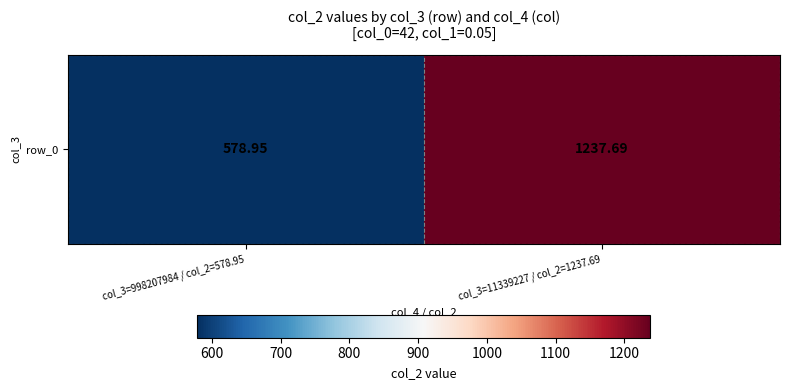

What is the ratio of the value at col_3=11339227 / col_2=1237.69 to the value at col_3=998207984 / col_2=578.95?

2.1